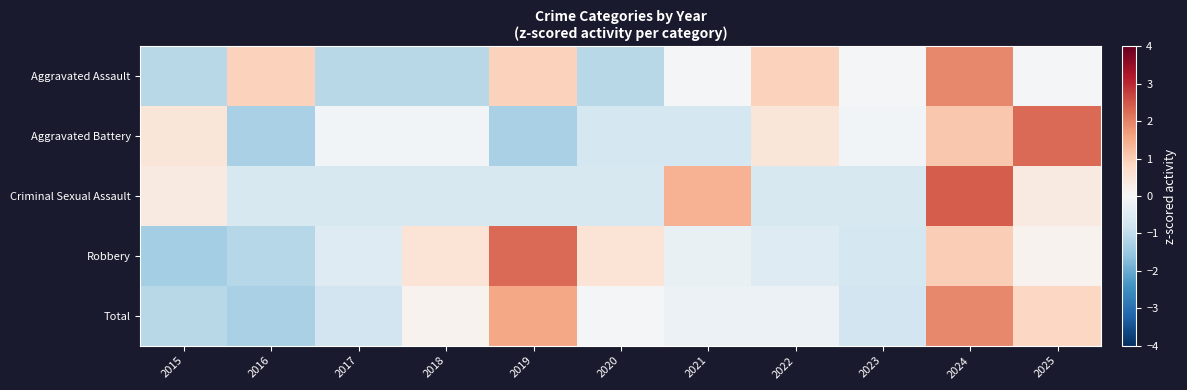

At which category is the sum across all series the highest?

2024